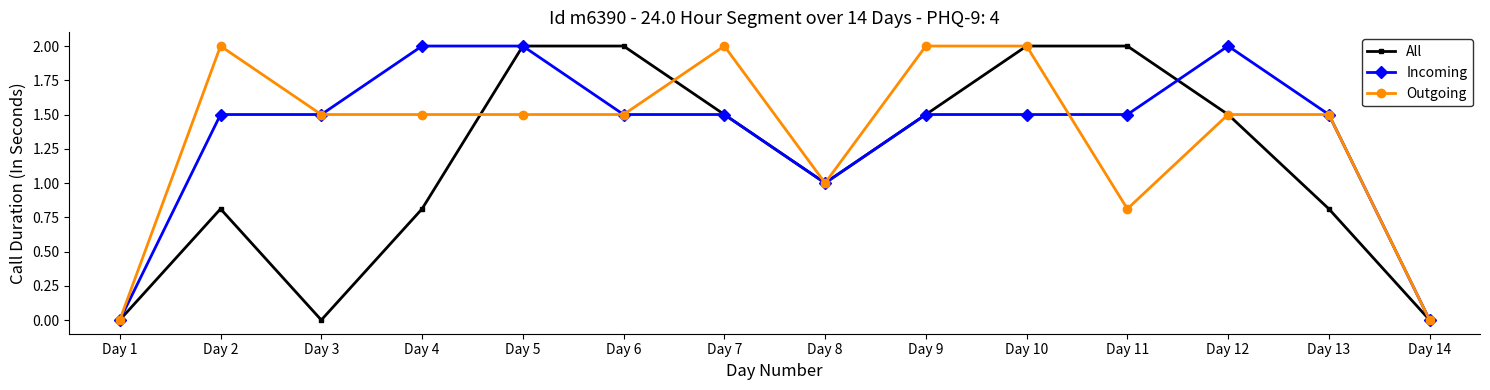

Does the chart display data point markers on the line(s)?

Yes